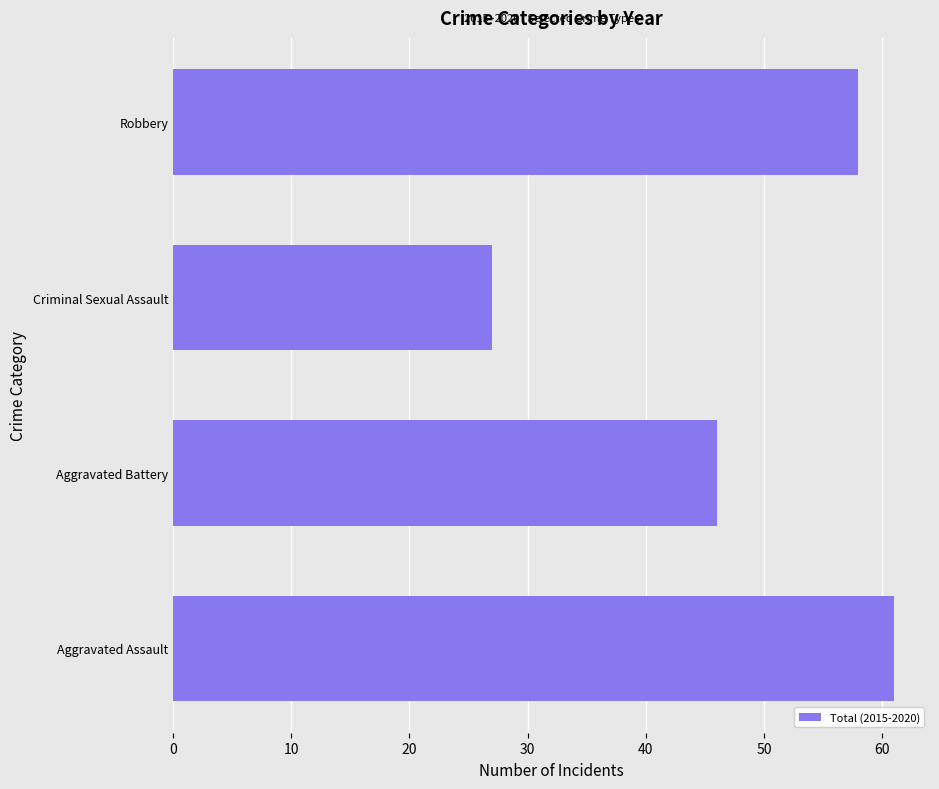

The chart shows a value of 10 at Criminal Sexual Assault. True or false?

False